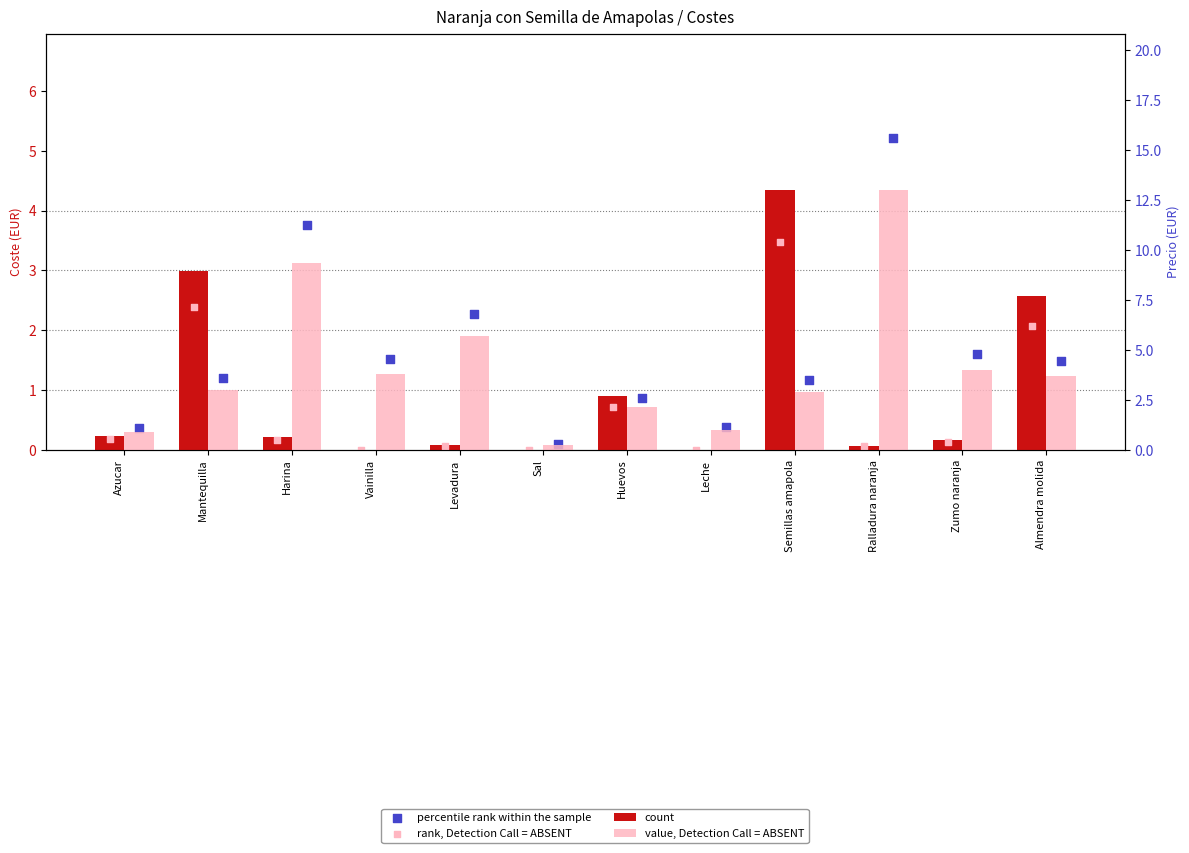

At which category is the sum across all series the highest?

Ralladura naranja